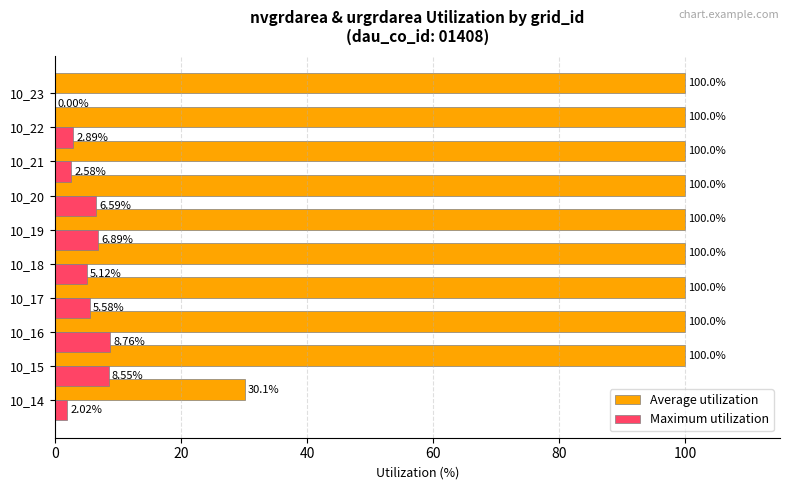

Which series changed the most between 10_19 and 10_21?

Maximum utilization